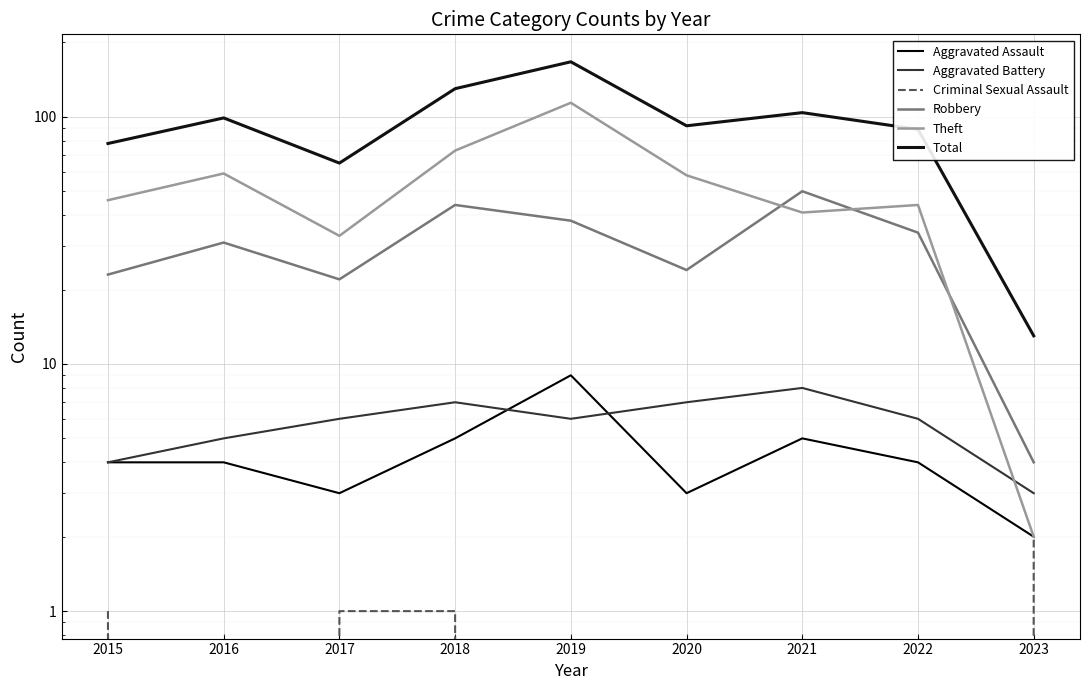

Between 2015 and 2021, which is larger?

2021